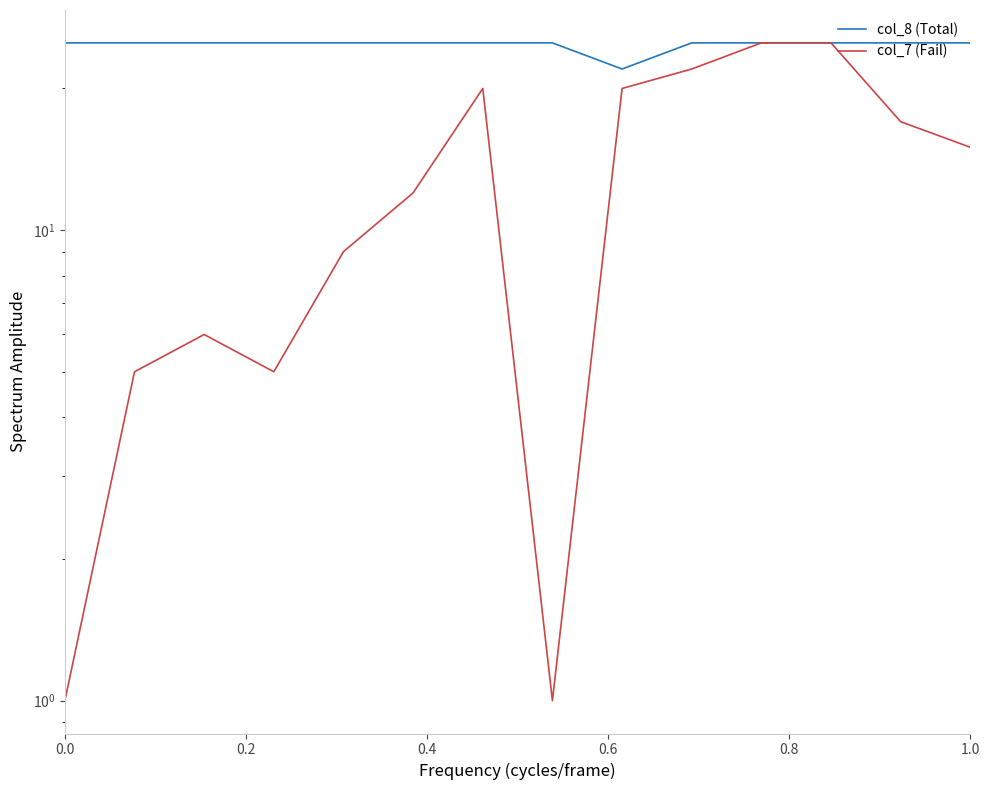

How many interior local valleys does the col_8 (Total) series have?

1